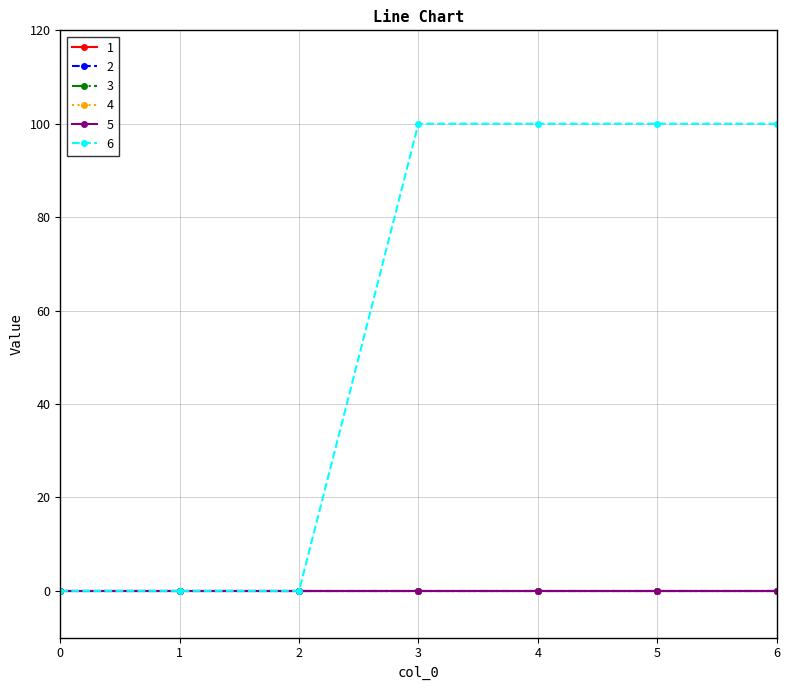

Rank the series by their maximum value, from lowest to highest.

1, 2, 3, 4, 5, 6